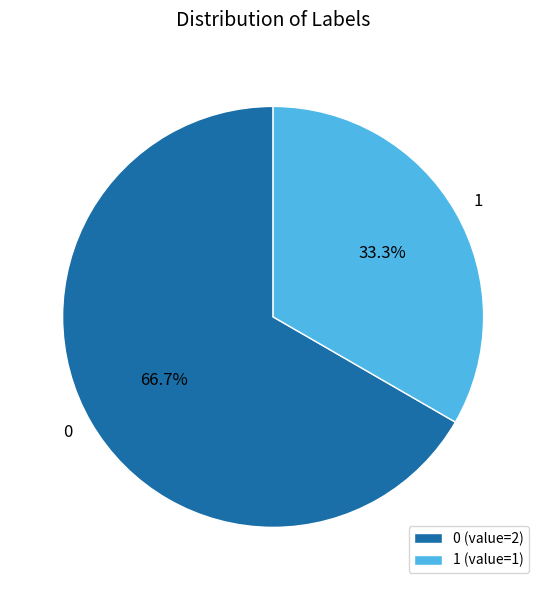

What is the total percentage of 0 and 1?

100.0%